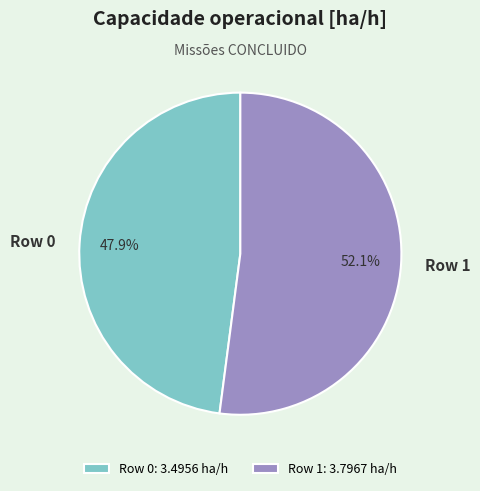

Approximately how many times larger is the value at Row 1 compared to Row 0?

1.1